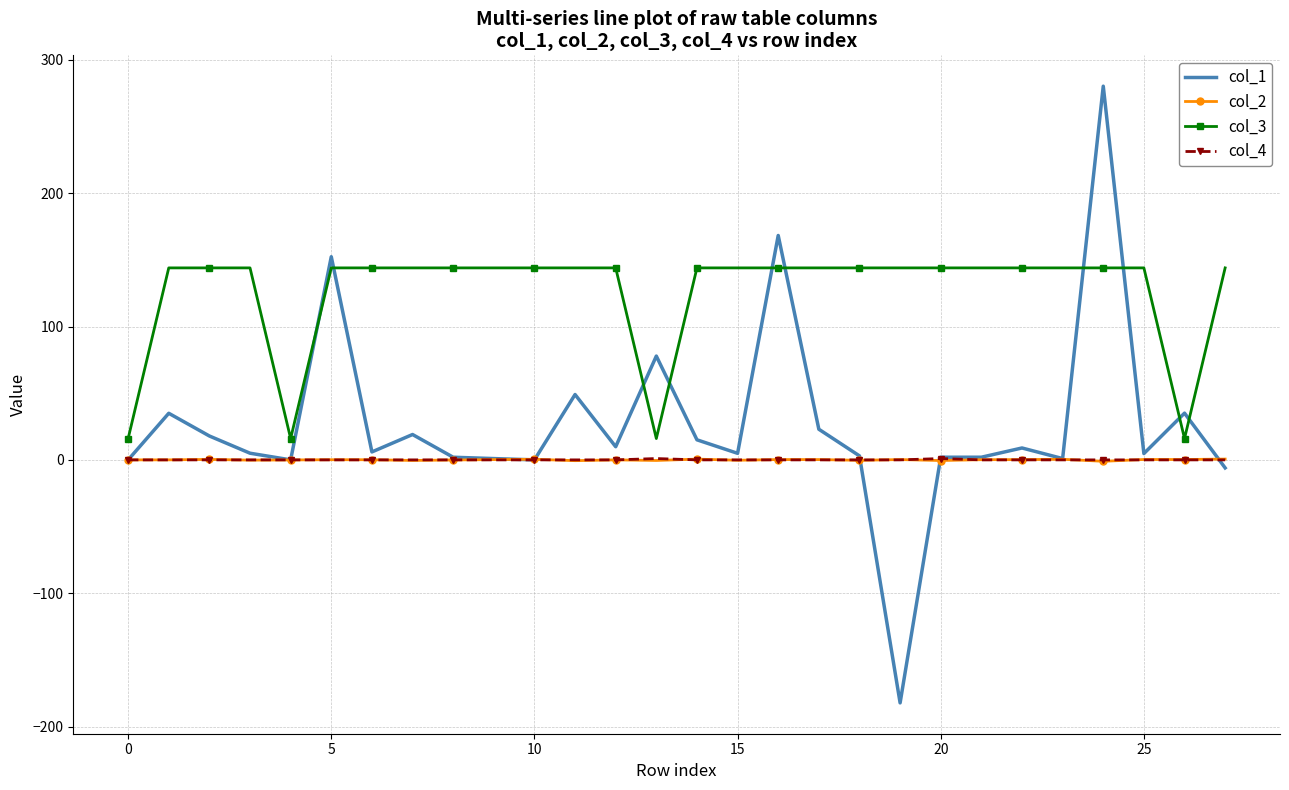

Which series has the largest total across all categories?

col_3